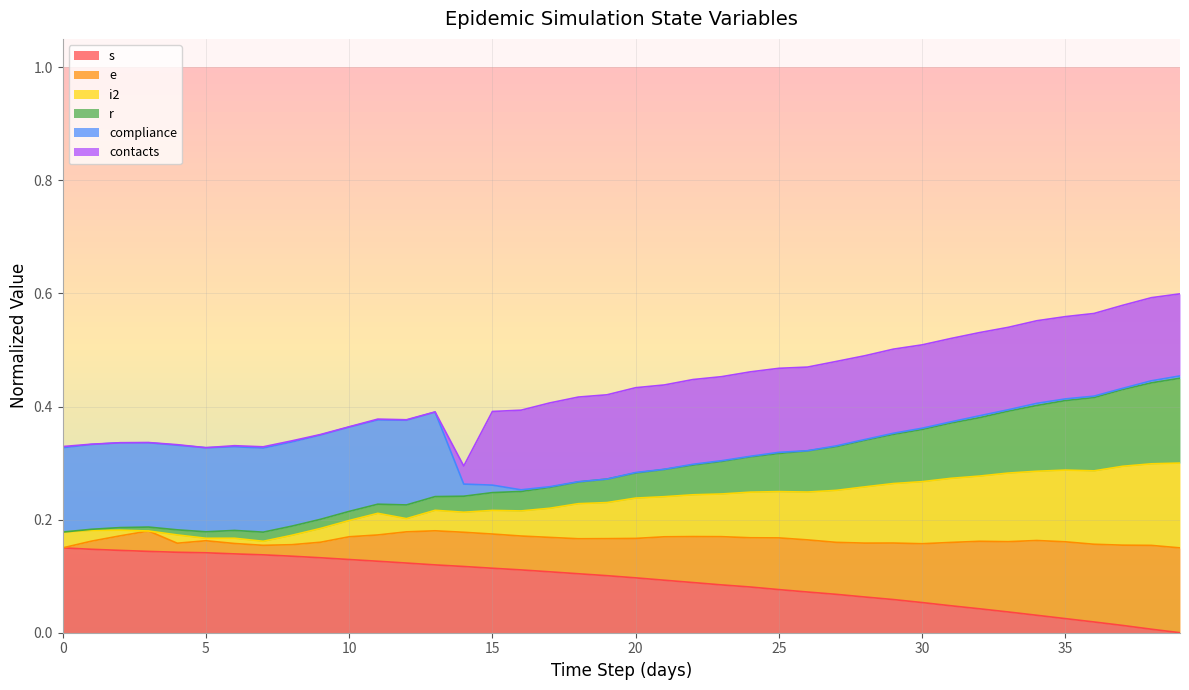

What is the value of the s point at the 9th from the left?

0.1